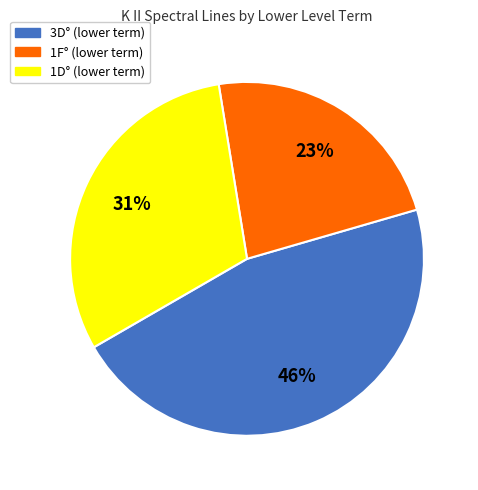

Is there any slice that represents more than half of the pie?

No